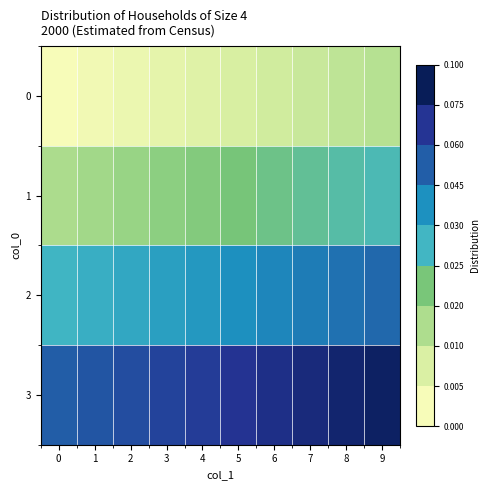

At which category is the sum across all series the highest?

9